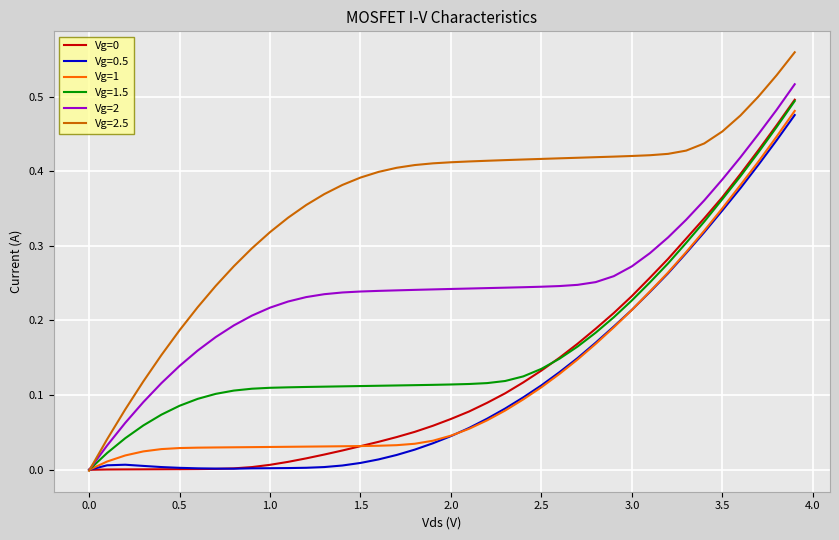

Which series has the largest total across all categories?

Vg=2.5